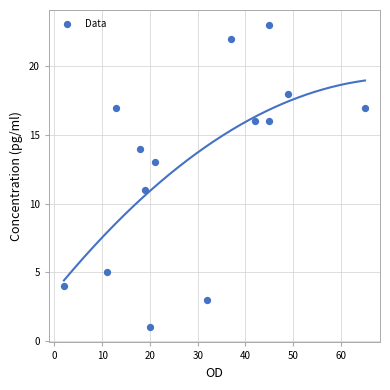

What is the range of Y values (max minus min)?

22